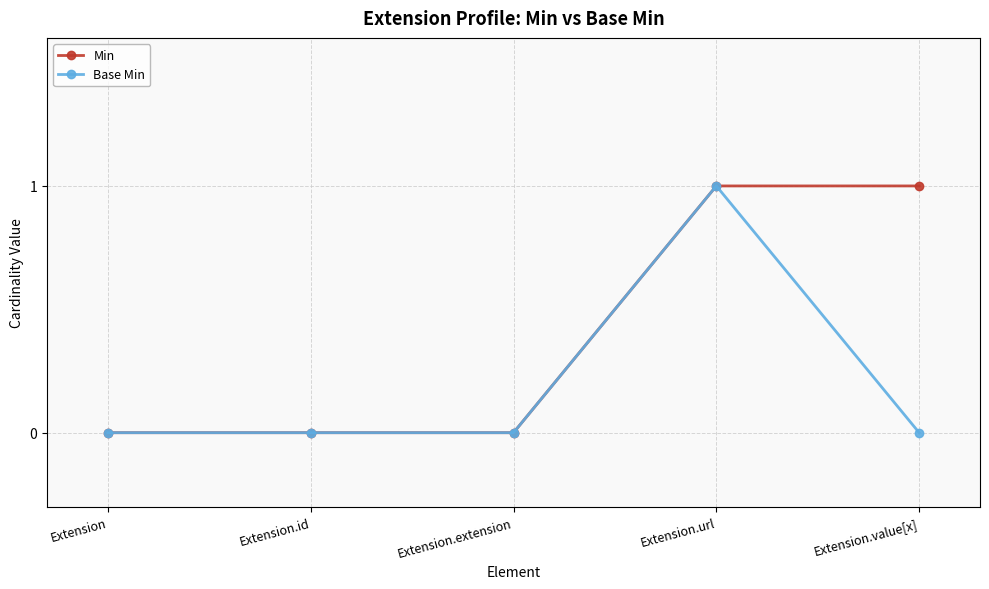

What are all the series names shown in the legend?

Min, Base Min